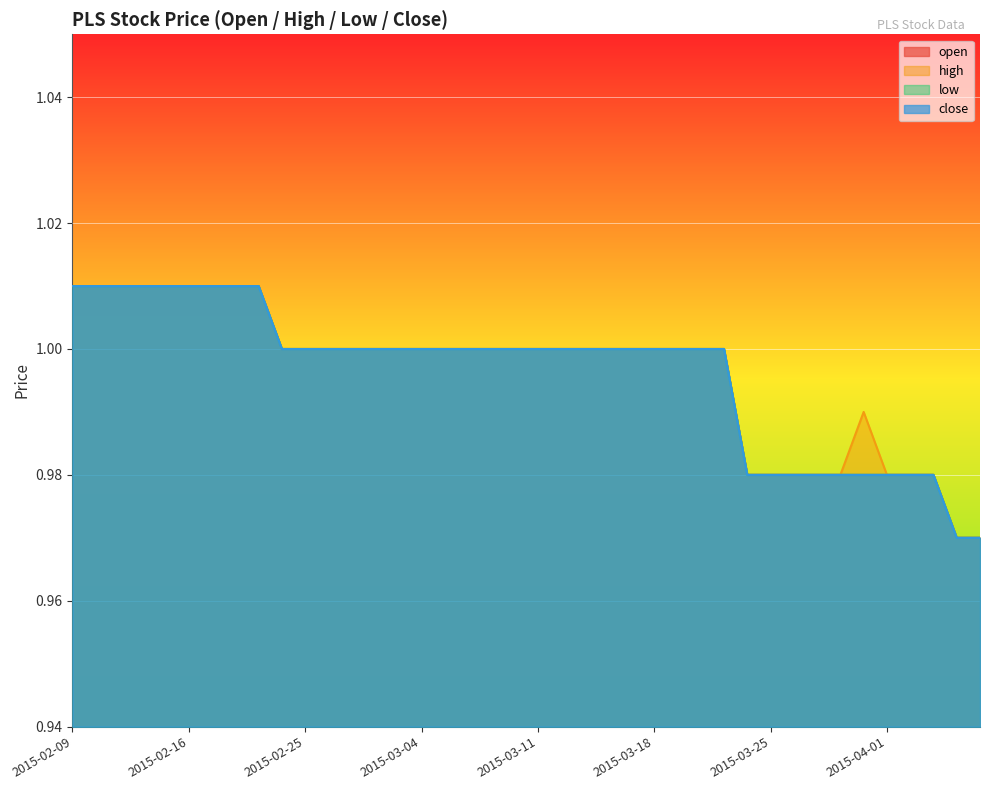

True or false: open and low cross at least once.

False